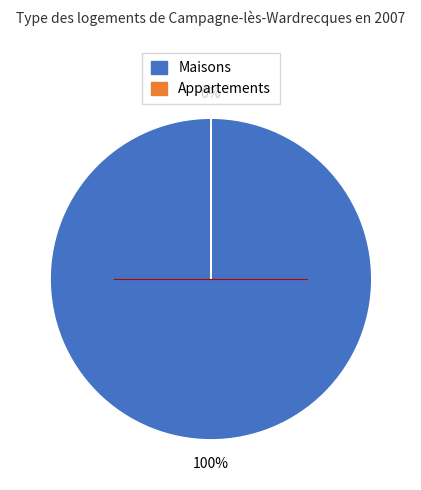

Does any single category account for the majority?

Yes